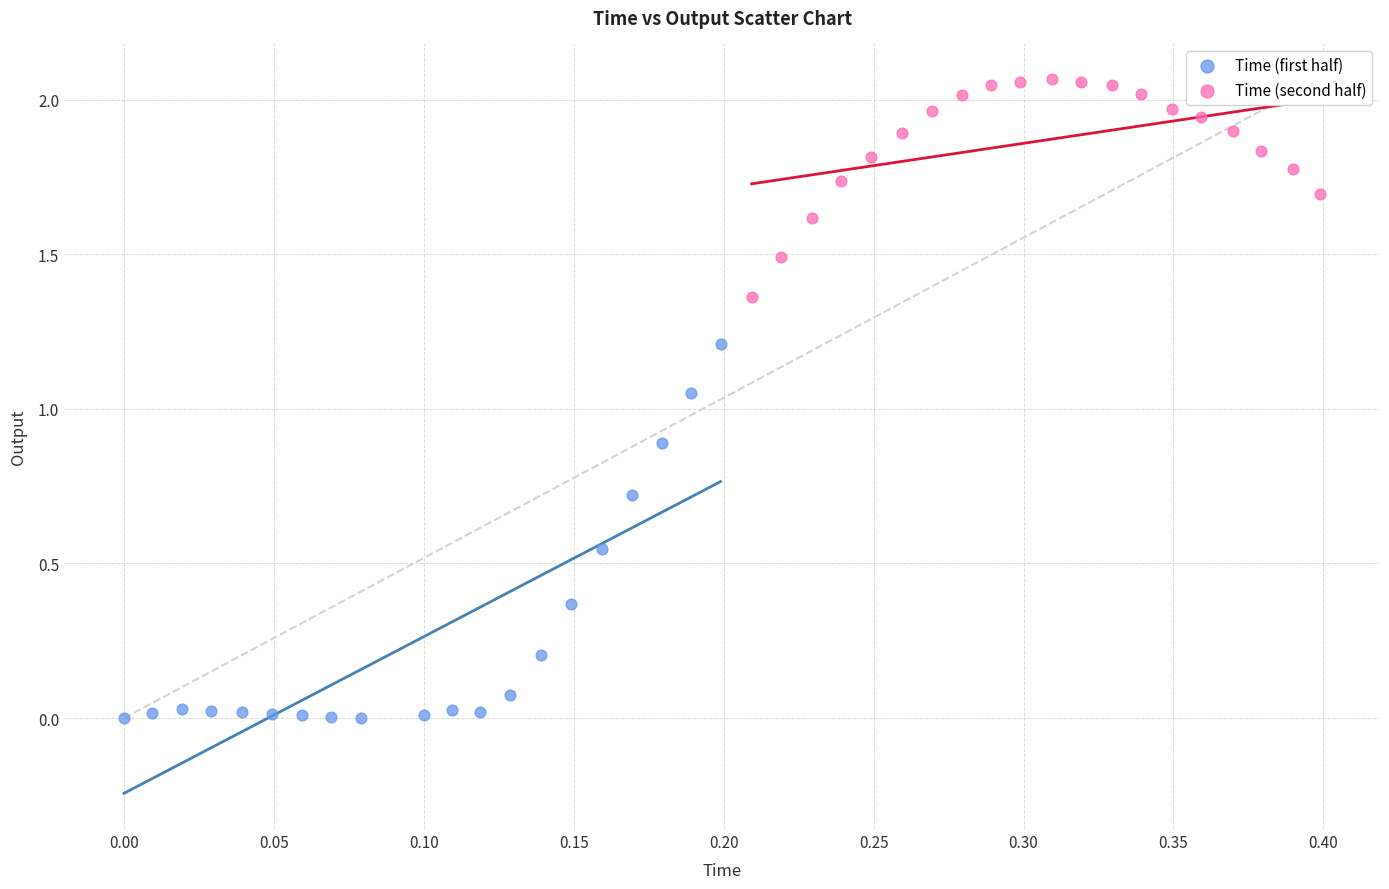

Which series contains the lowest Y value?

Time (first half)